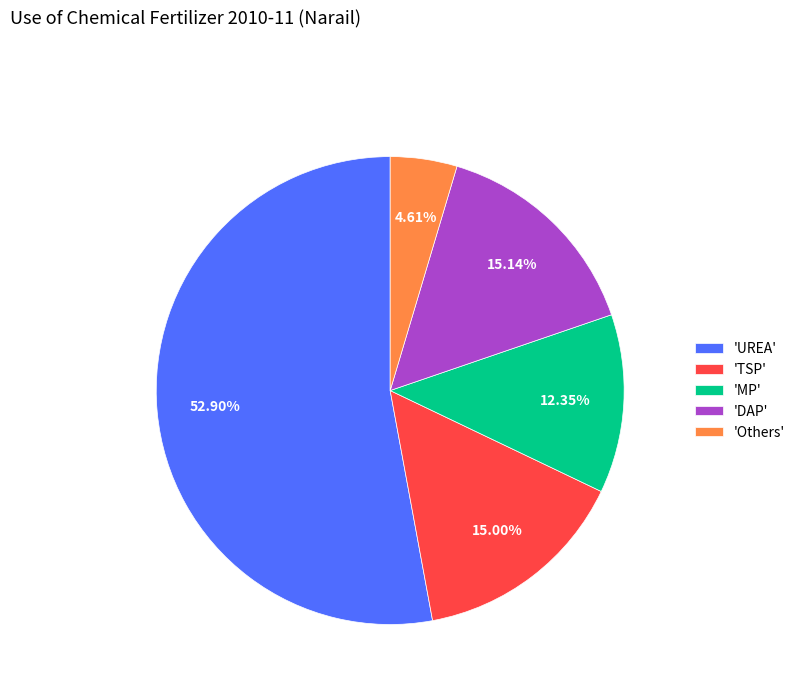

How many segments does this pie chart have?

5